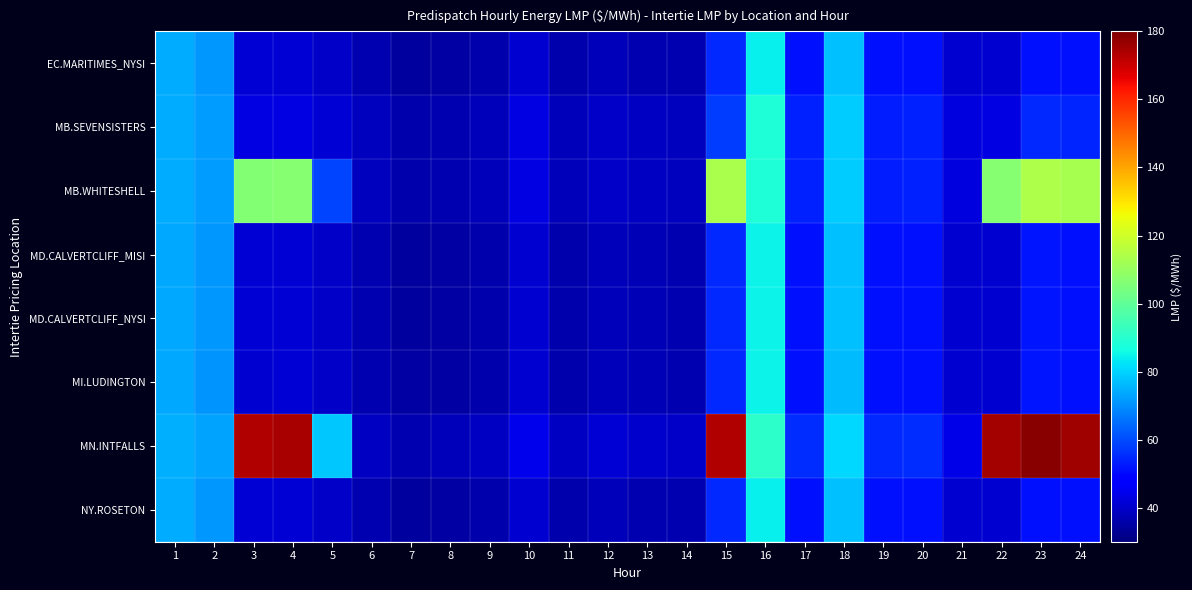

Reading left to right, list all the values displayed in this chart.

EC.MARITIMES_NYSI: 1=74.1	2=71.3	3=41.2	4=41.3	5=39.5	6=36.9	7=34.6	8=34.7	9=36.0	10=40.9	11=36.1	12=37.9	13=36.9	14=36.5	15=55.0	16=84.5	17=51.4	18=76.9	19=51.5	20=51.5	21=40.9	22=40.8	23=51.6	24=51.3
MB.SEVENSISTERS: 1=74.2	2=72.1	3=43.2	4=43.3	5=41.5	6=38.3	7=35.9	8=36.7	9=37.7	10=43.0	11=37.8	12=39.9	13=38.9	14=38.5	15=58.0	16=88.1	17=53.5	18=79.1	19=53.3	20=53.6	21=42.5	22=43.0	23=54.7	24=54.3
MB.WHITESHELL: 1=74.2	2=72.1	3=106.4	4=106.8	5=59.0	6=38.4	7=35.9	8=36.7	9=37.7	10=43.1	11=37.8	12=39.9	13=39.0	14=38.5	15=113.4	16=88.1	17=53.5	18=79.1	19=53.3	20=53.6	21=42.5	22=107.1	23=114.3	24=112.8
MD.CALVERTCLIFF_MISI: 1=73.9	2=71.2	3=41.2	4=41.3	5=39.6	6=37.0	7=34.6	8=34.8	9=36.2	10=41.0	11=36.3	12=38.0	13=37.0	14=36.6	15=55.1	16=84.6	17=51.5	18=76.9	19=51.5	20=51.5	21=40.9	22=41.0	23=51.8	24=51.5
MD.CALVERTCLIFF_NYSI: 1=73.9	2=71.2	3=41.2	4=41.3	5=39.6	6=37.0	7=34.6	8=34.8	9=36.2	10=41.0	11=36.3	12=38.0	13=37.0	14=36.6	15=55.1	16=84.6	17=51.5	18=76.9	19=51.5	20=51.5	21=40.9	22=41.0	23=51.8	24=51.5
MI.LUDINGTON: 1=73.6	2=70.9	3=41.1	4=41.1	5=39.5	6=36.9	7=34.7	8=34.9	9=36.2	10=40.9	11=36.2	12=38.0	13=37.1	14=36.6	15=55.1	16=84.6	17=51.4	18=76.8	19=51.4	20=51.5	21=40.9	22=41.0	23=51.8	24=51.6
MN.INTFALLS: 1=74.7	2=72.8	3=173.5	4=174.4	5=78.6	6=39.4	7=36.8	8=38.0	9=38.9	10=44.6	11=39.0	12=41.2	13=40.3	14=39.9	15=173.2	16=90.7	17=55.2	18=81.0	19=54.8	20=55.3	21=43.7	22=175.2	23=178.6	24=175.5
NY.ROSETON: 1=74.1	2=71.3	3=41.2	4=41.3	5=39.5	6=36.9	7=34.6	8=34.7	9=36.0	10=40.9	11=36.1	12=37.9	13=36.9	14=36.5	15=55.0	16=84.5	17=51.4	18=76.9	19=51.5	20=51.5	21=40.9	22=40.8	23=51.6	24=51.3